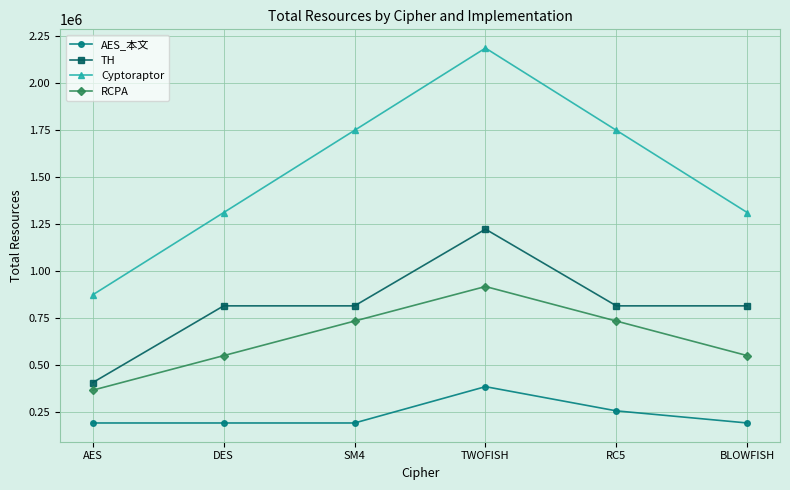

In AES_本文, how many points are higher than both neighbors (excluding endpoints)?

1